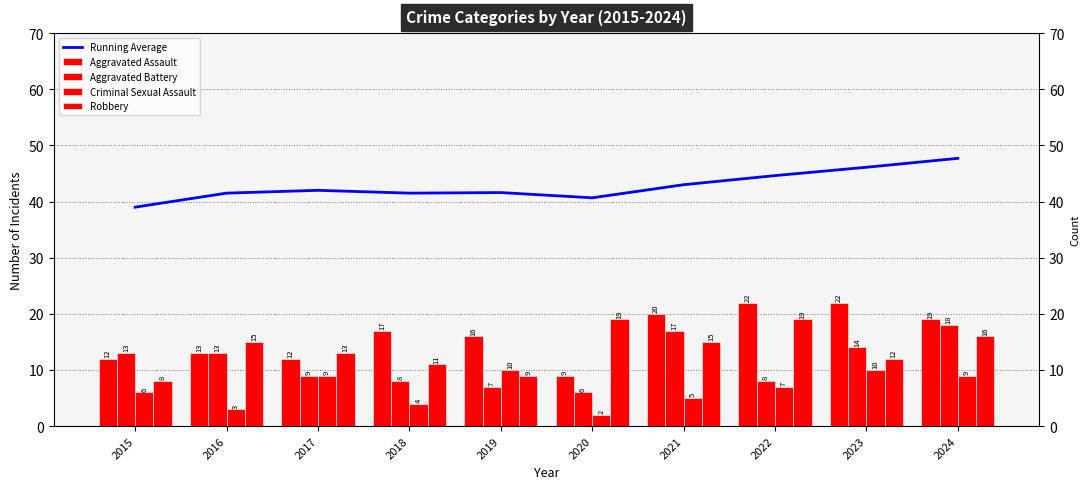

What is the value of the Aggravated Battery bar at the 10th from the left?

18.0